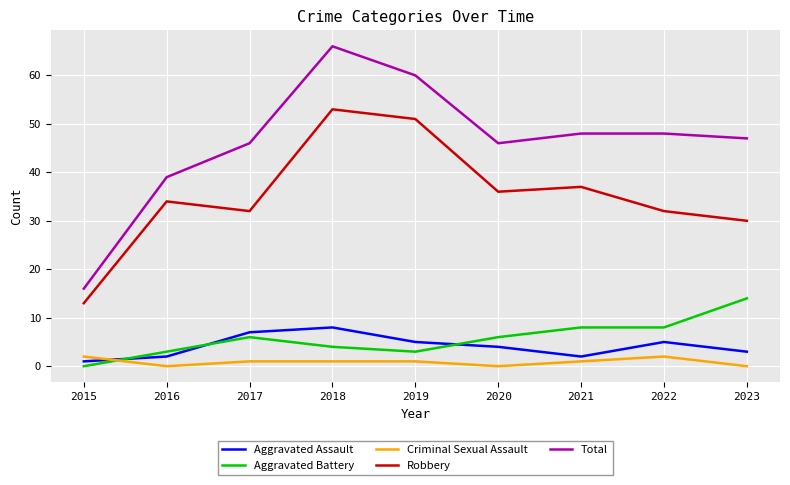

What are all the series names shown in the legend?

Aggravated Assault, Aggravated Battery, Criminal Sexual Assault, Robbery, Total